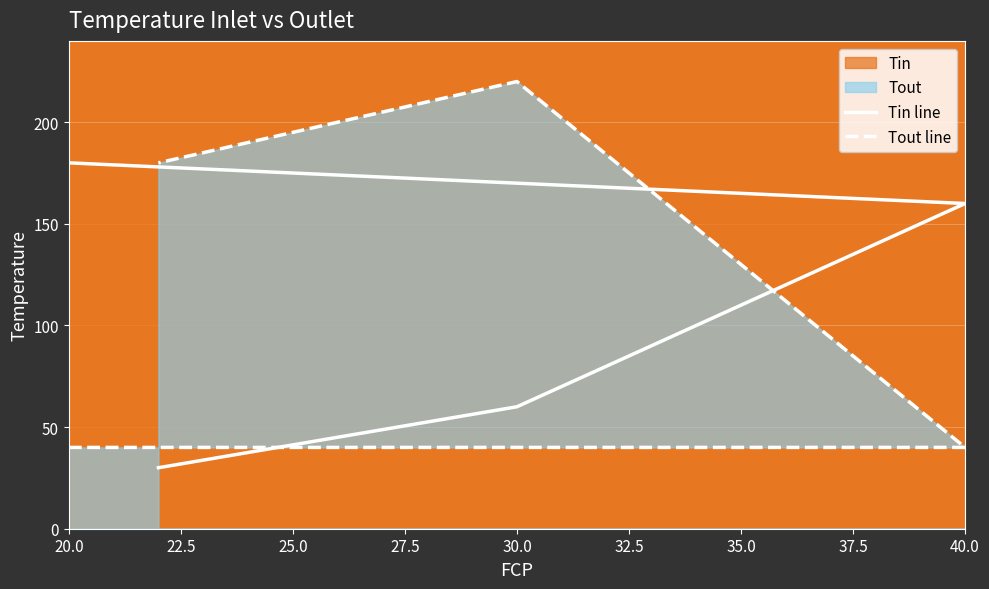

What is the sum of the Tin line values at 30.0 and 20.0?

240